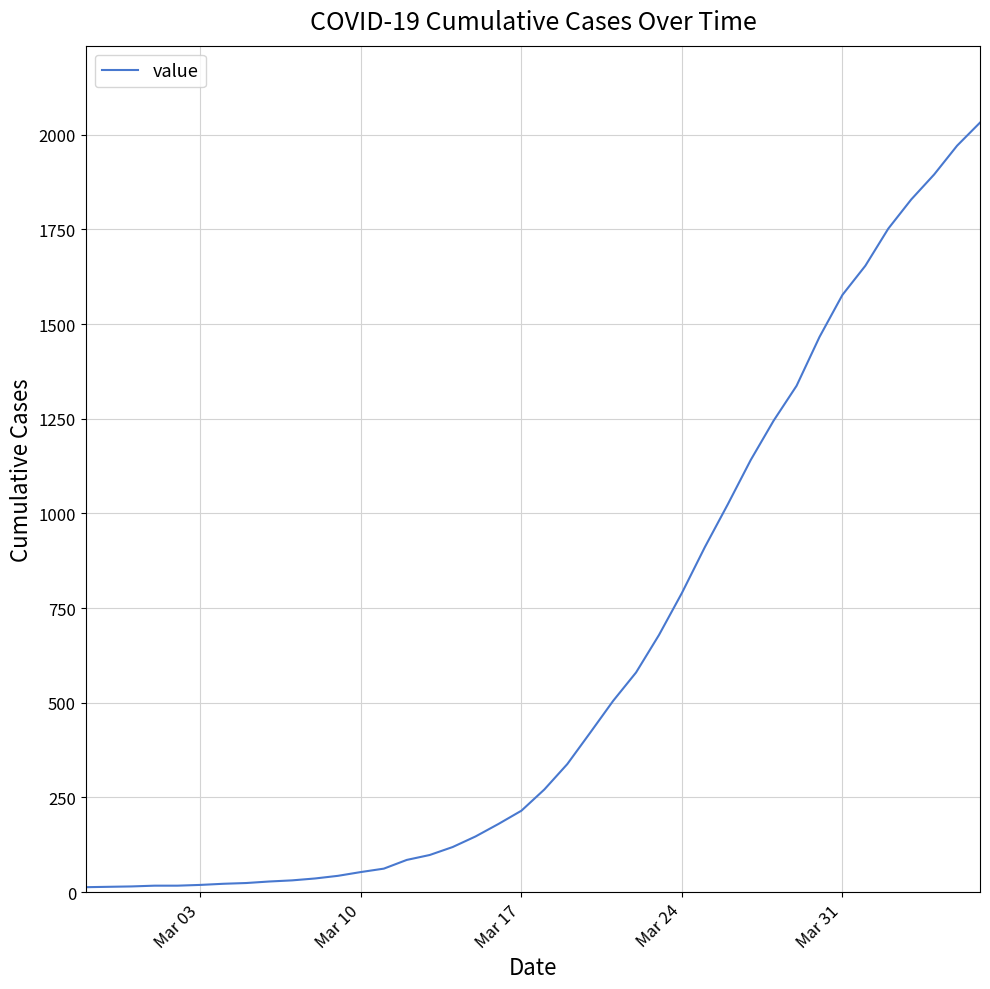

How many values are below 271?

20